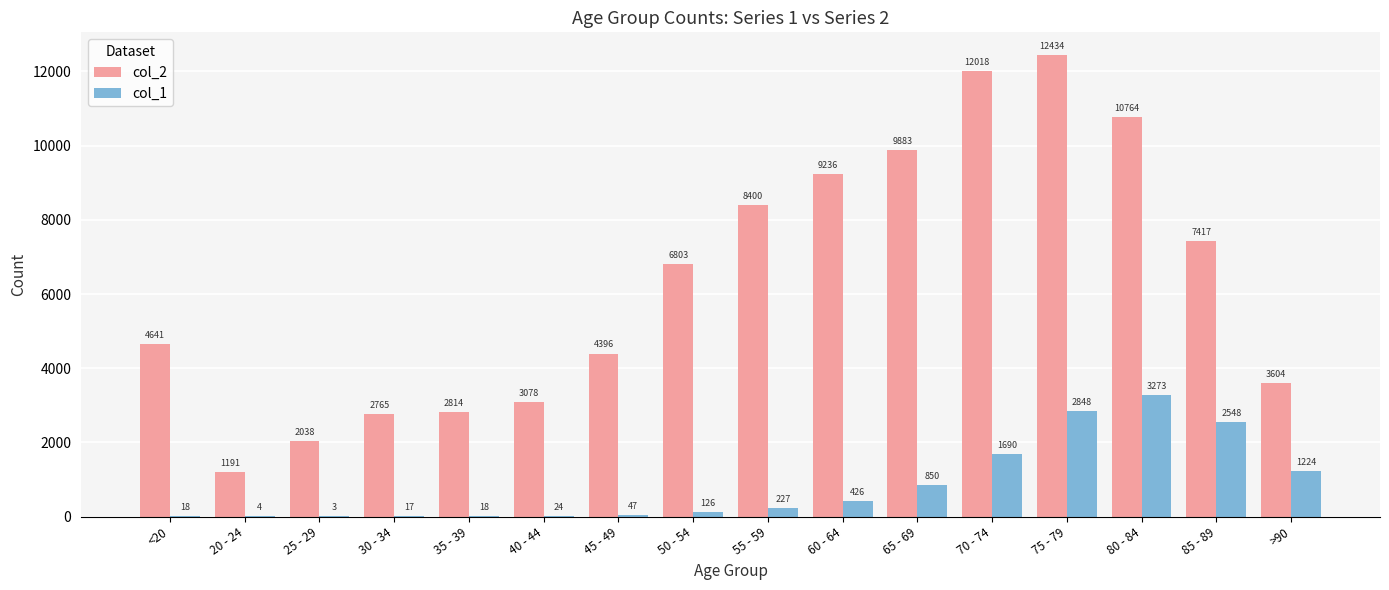

Which series has the largest total across all categories?

col_2